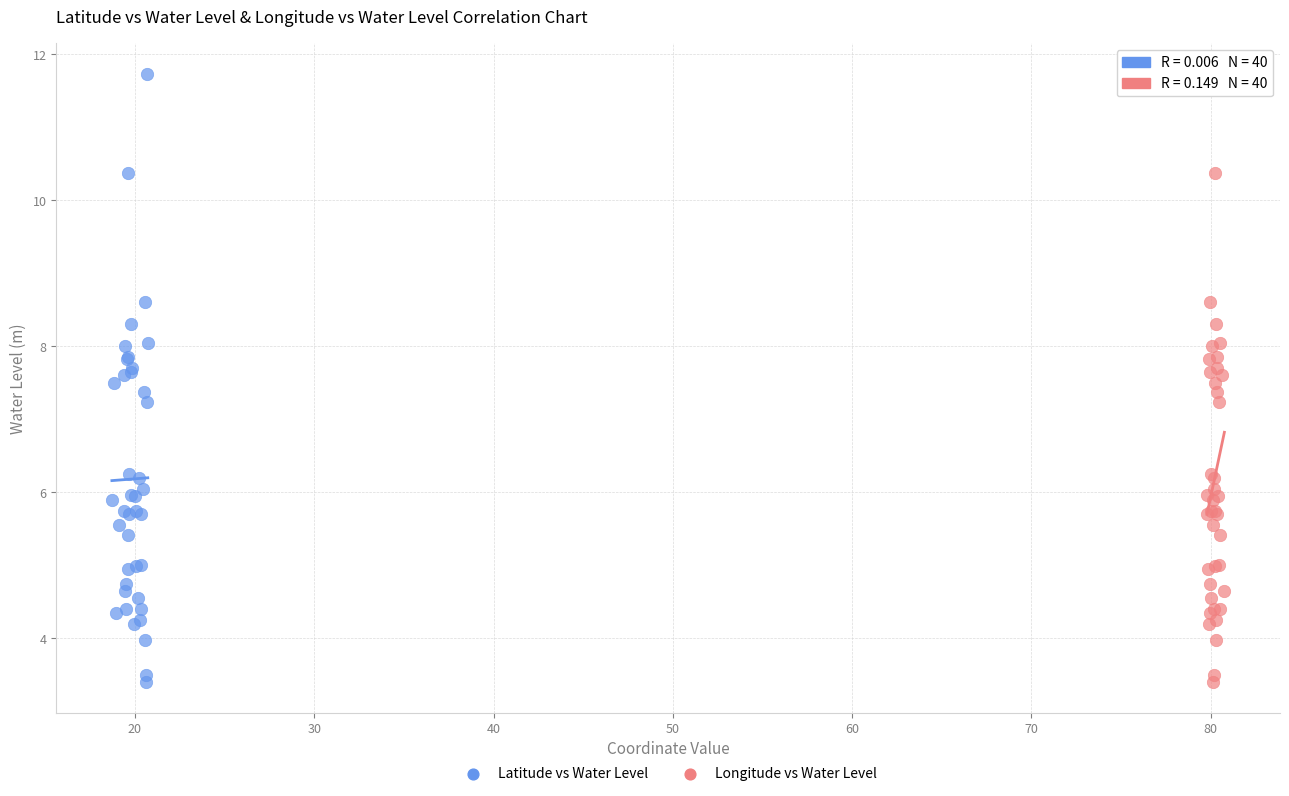

What are all the series names shown in the legend?

Latitude vs Water Level, Longitude vs Water Level